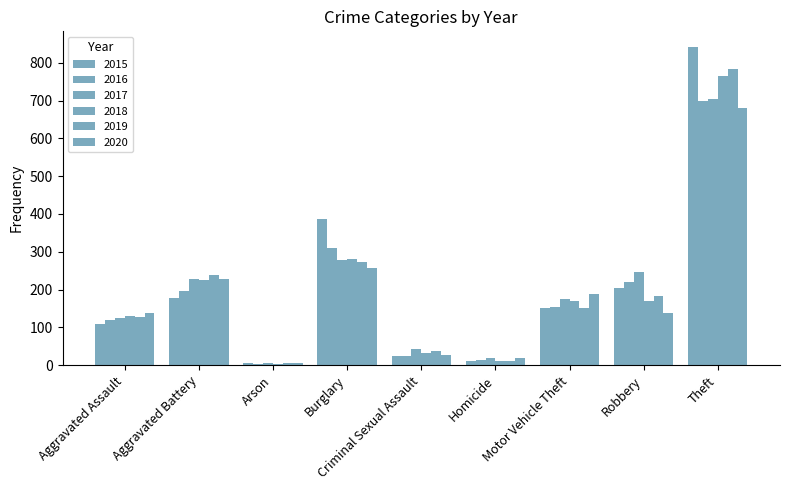

At Robbery, list the series in order from largest to smallest.

2017, 2016, 2015, 2019, 2018, 2020